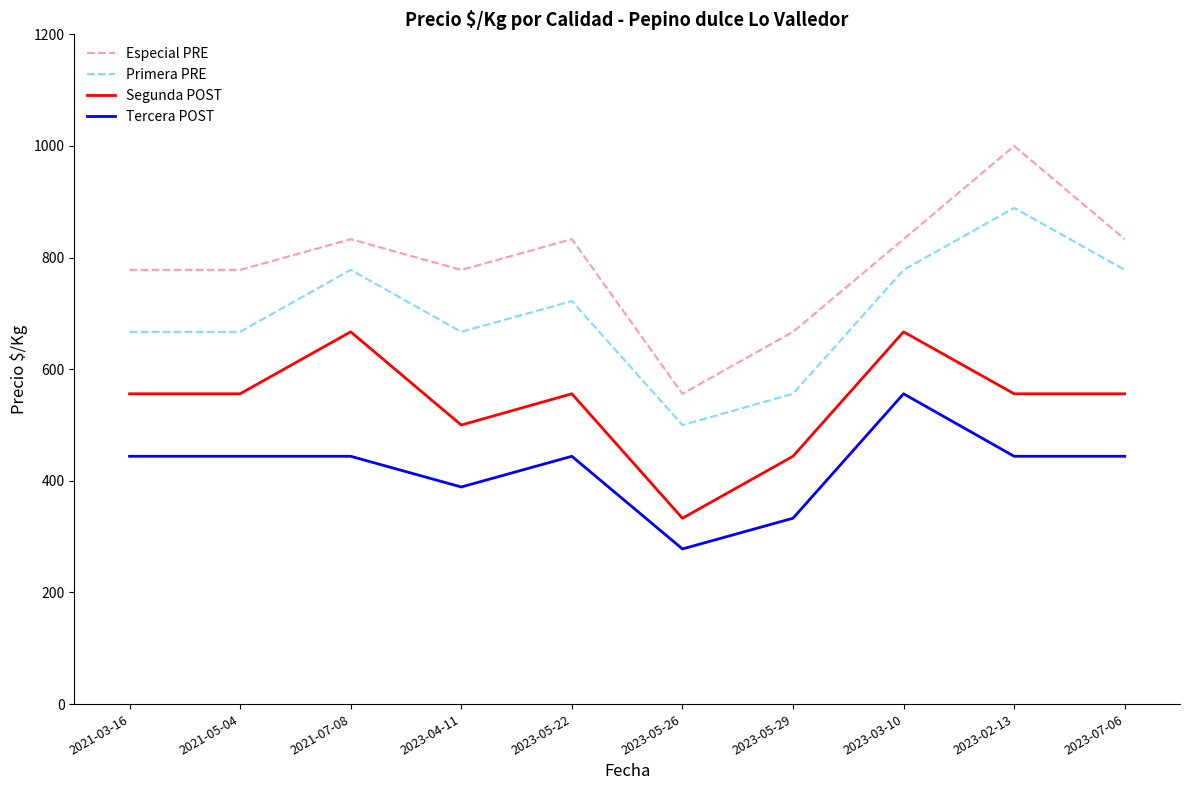

Read the Segunda POST value at 2023-05-29.

444